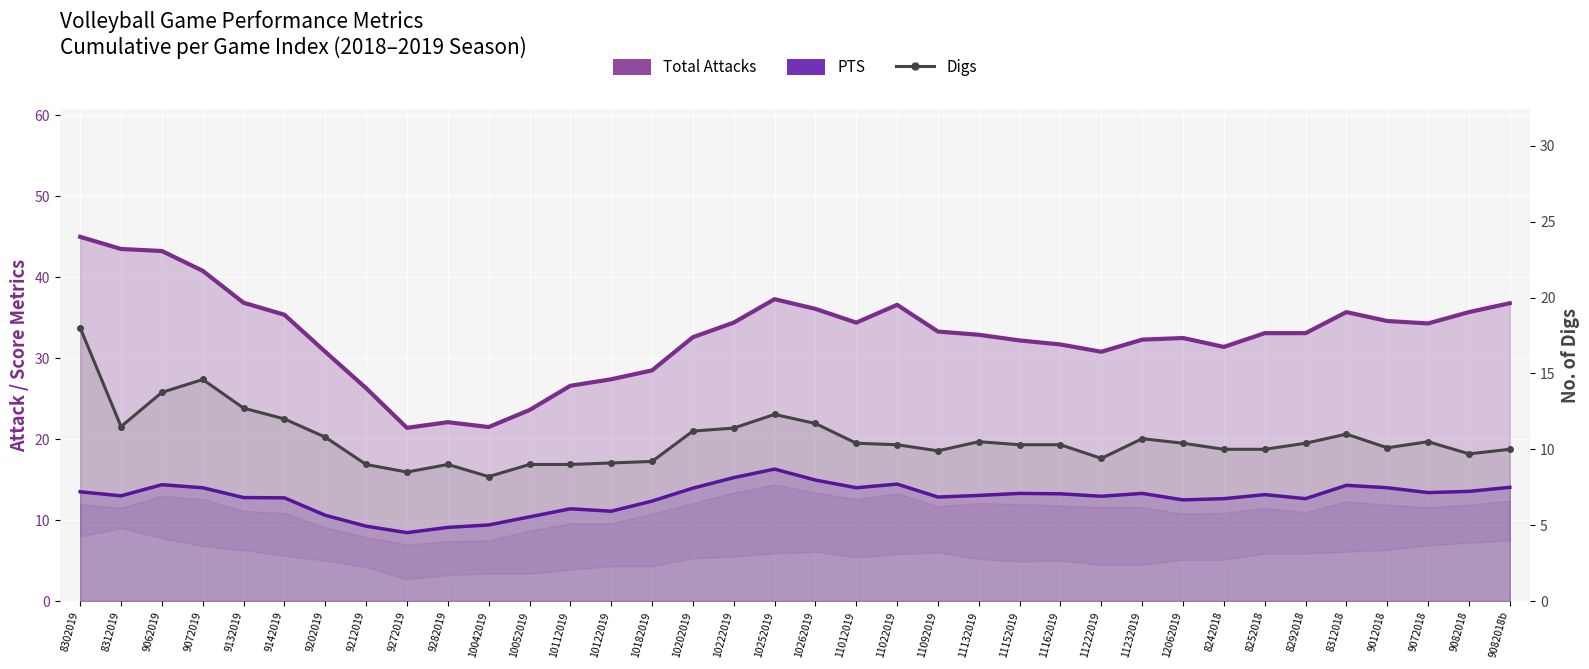

What are all the series names shown in the legend?

Total Attacks, PTS, Digs